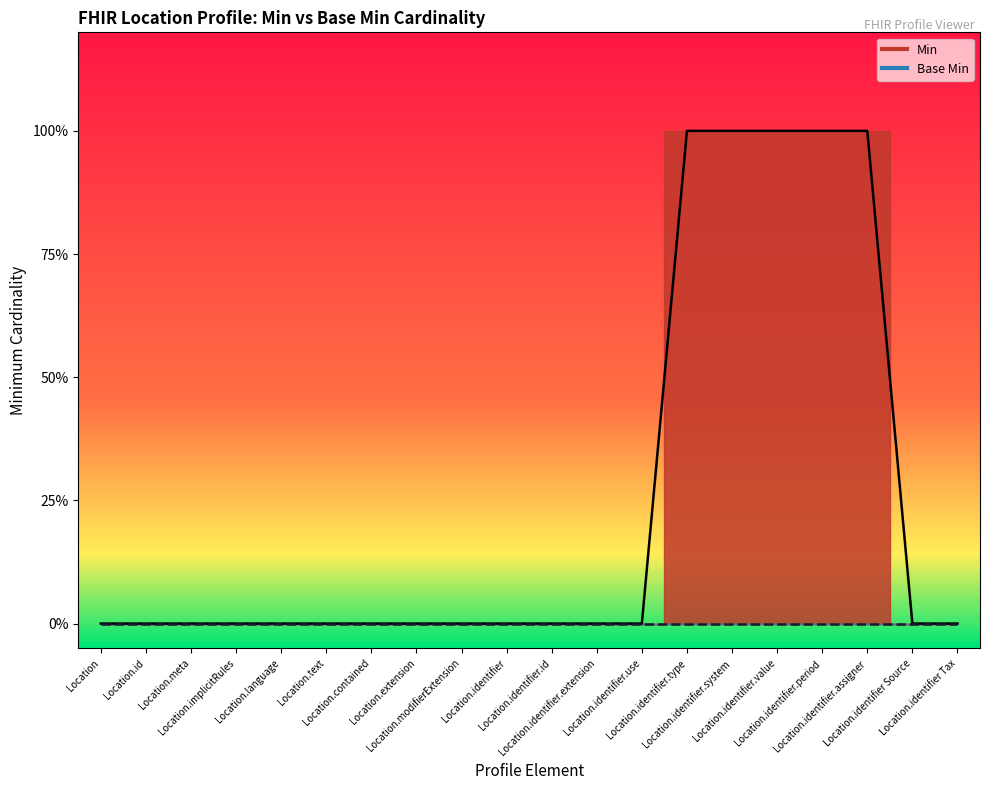

At which label is the value closest to 0?

Location